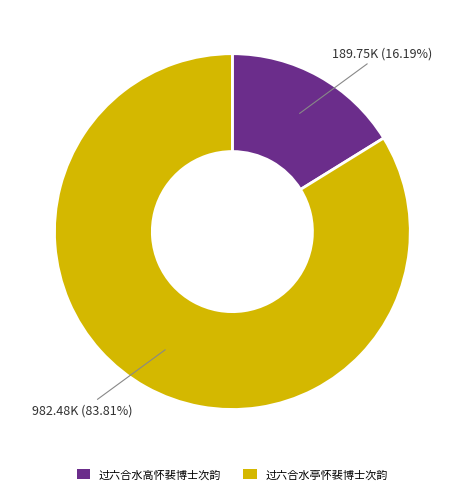

How many segments does this pie chart have?

2